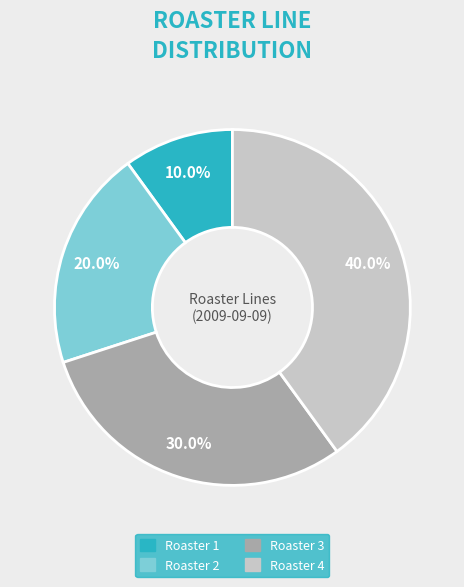

Which slice is the smallest?

Roaster 1